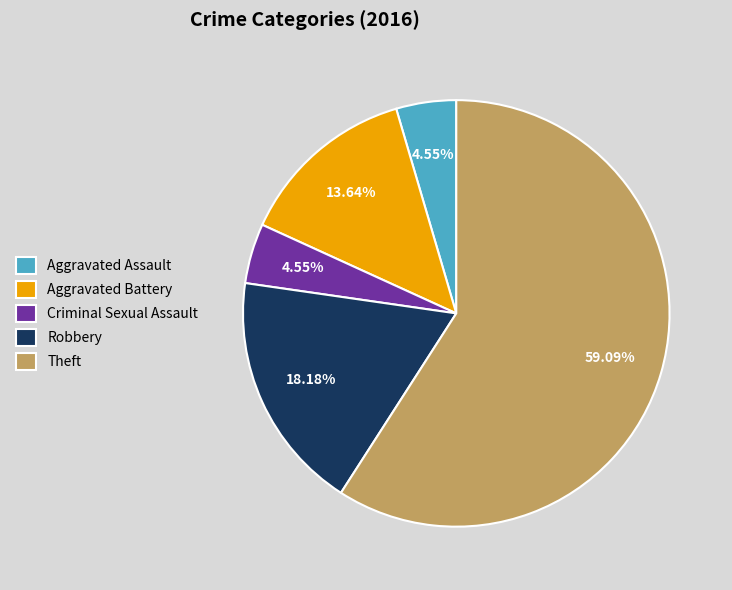

Approximately how many times larger is the value at Theft compared to Aggravated Assault?

13.0